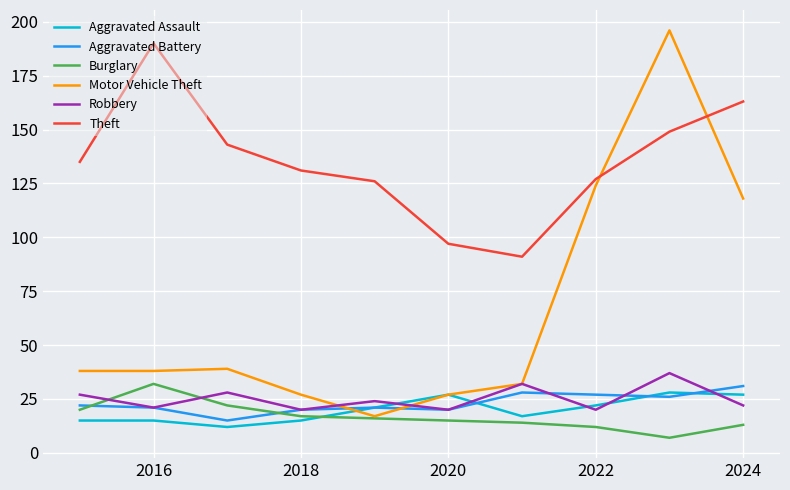

Which series has the widest spread of values?

Motor Vehicle Theft